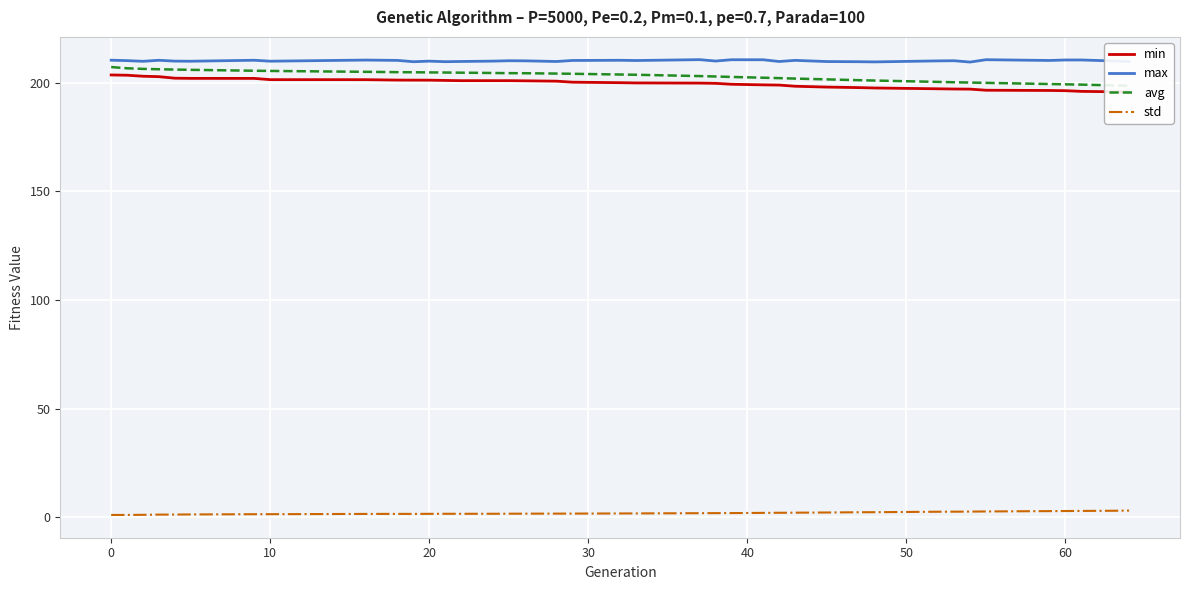

Rank the series by their maximum value, from lowest to highest.

std, min, avg, max